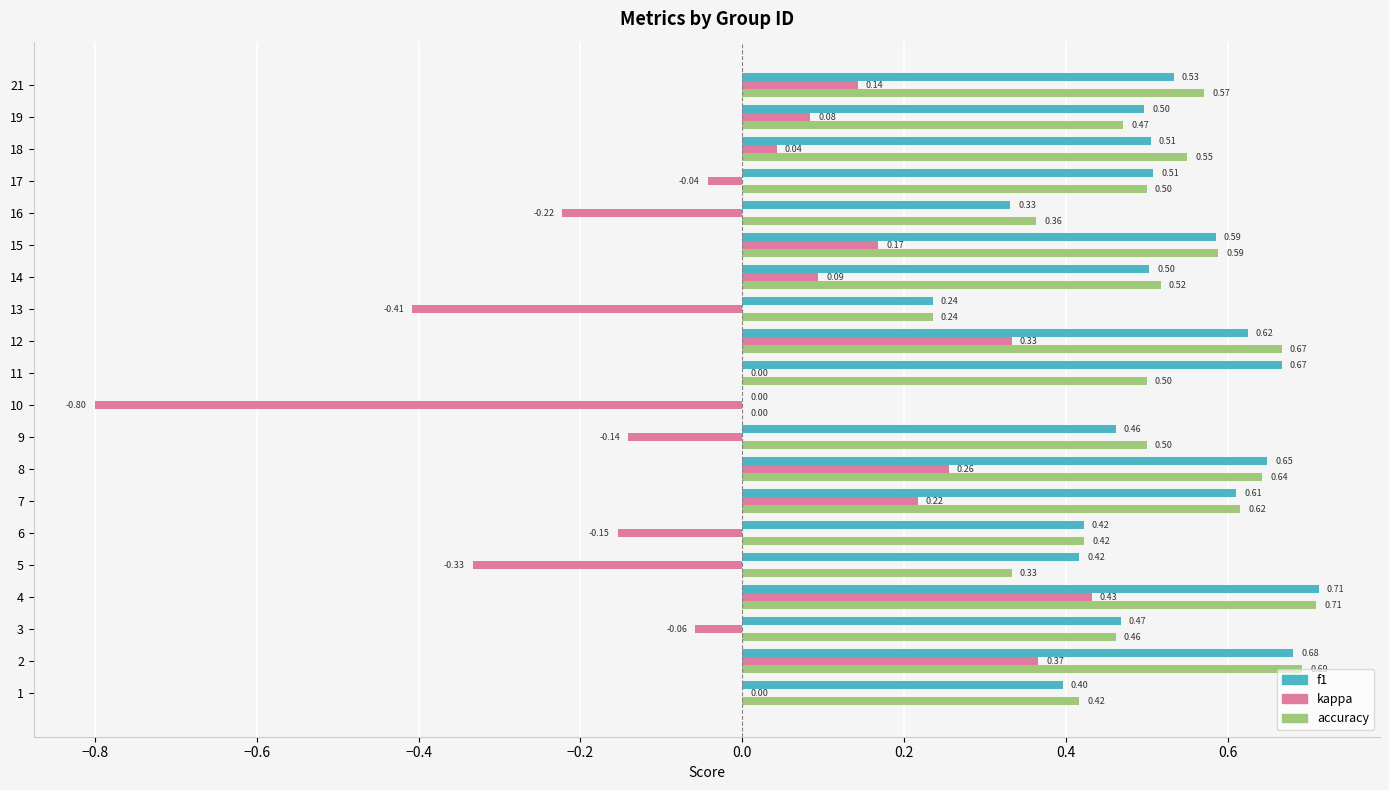

What is the total value across all series at 5?

0.4